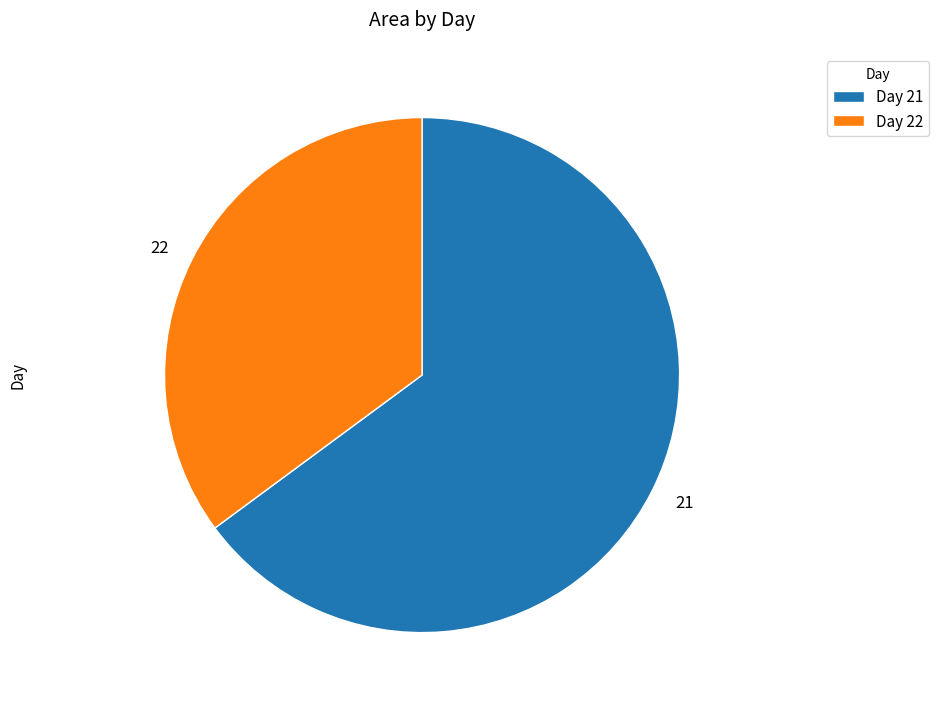

Is it true that 22 is 7% of the pie?

False